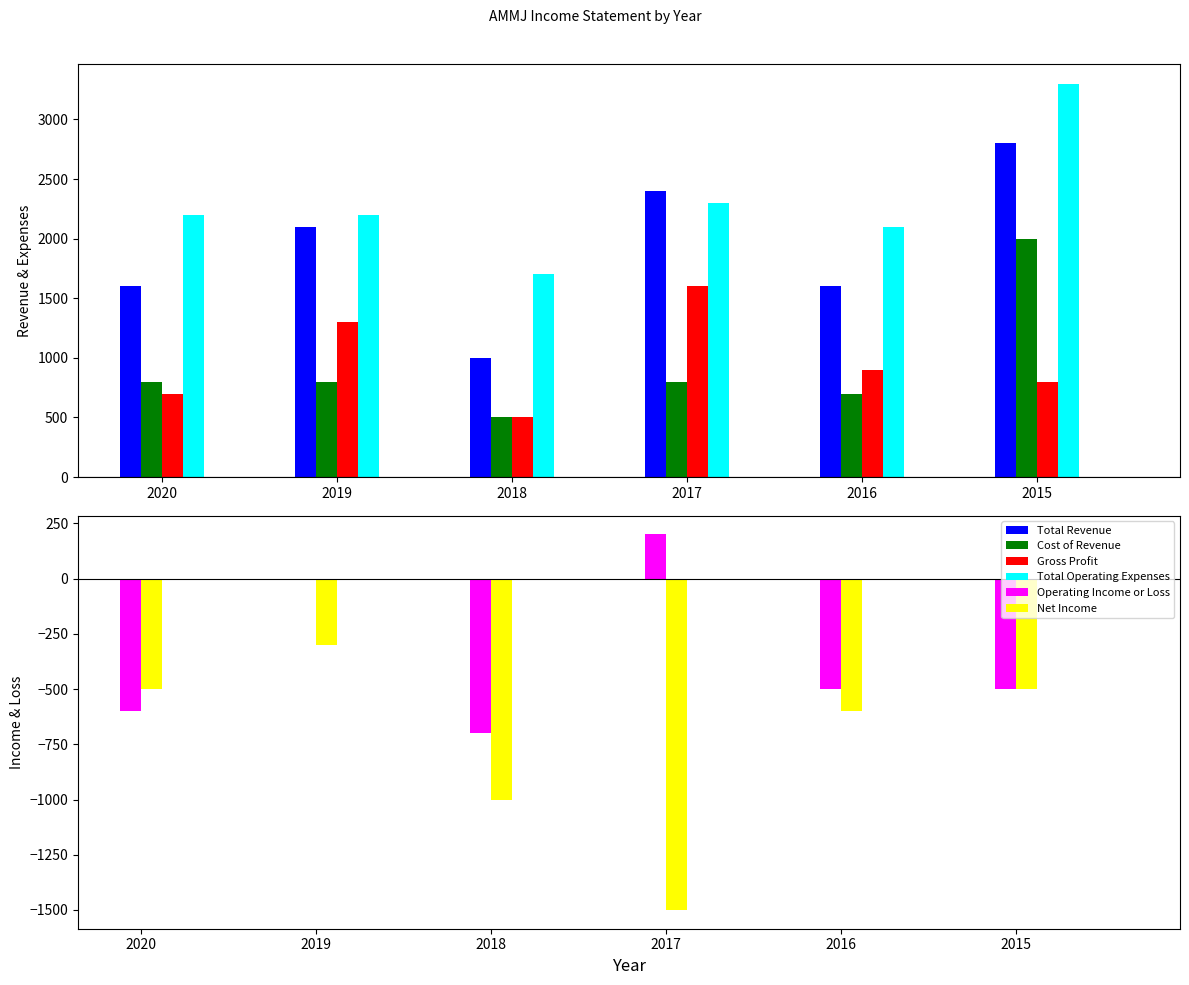

Reading right to left, list all the values displayed in this chart.

Total Revenue: 2800	1600	2400	1000	2100	1600
Cost of Revenue: 2000	700	800	500	800	800
Gross Profit: 800	900	1600	500	1300	700
Total Operating Expenses: 3300	2100	2300	1700	2200	2200
Operating Income or Loss: -500	-500	200	-700	0	-600
Net Income: -500	-600	-1500	-1000	-300	-500